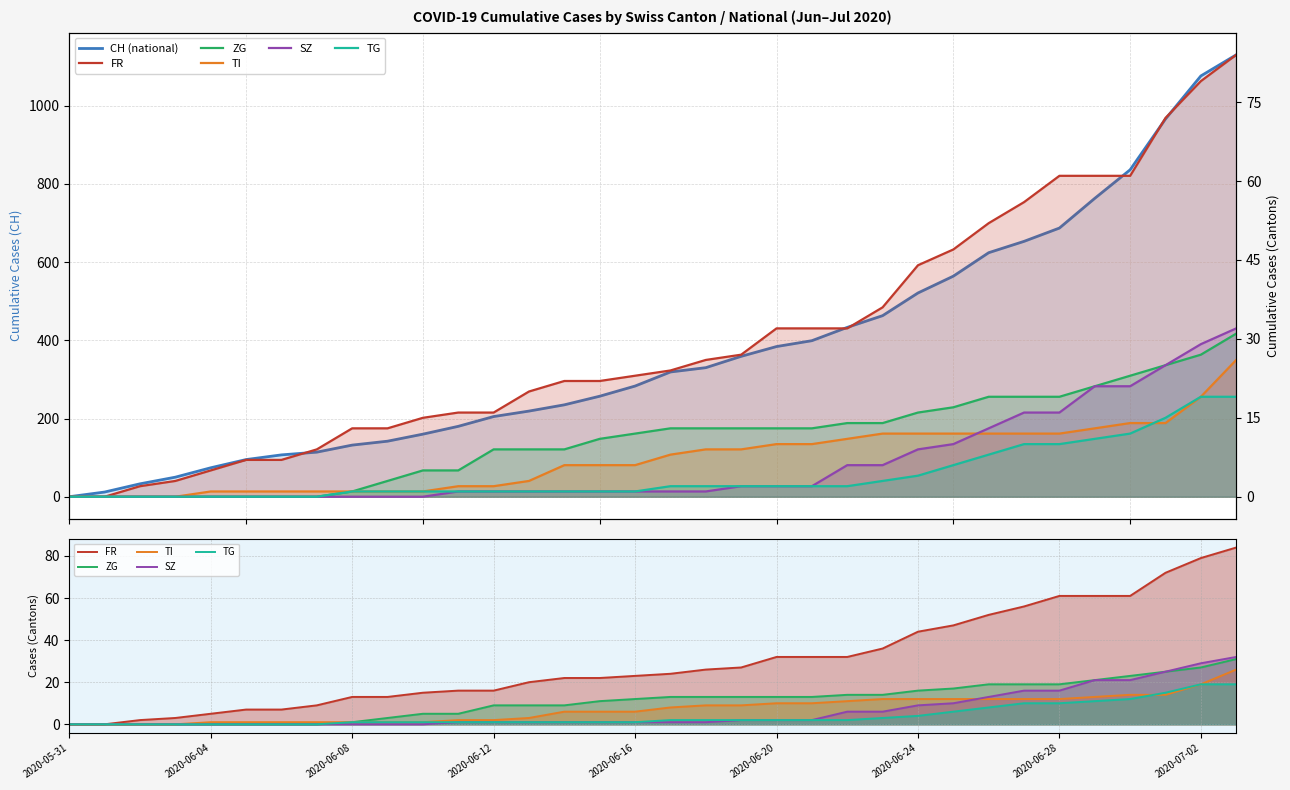

Reading left to right, transcribe all the data shown in this chart.

FR: 0	0	2	3	5	7	7	9	13	13	15	16	16	20	22	22	23	24	26	27	32	32	32	36	44	47	52	56	61	61	61	72	79	84
ZG: 0	0	0	0	0	0	0	0	1	3	5	5	9	9	9	11	12	13	13	13	13	13	14	14	16	17	19	19	19	21	23	25	27	31
TI: 0	0	0	0	1	1	1	1	1	1	1	2	2	3	6	6	6	8	9	9	10	10	11	12	12	12	12	12	12	13	14	14	19	26
SZ: 0	0	0	0	0	0	0	0	0	0	0	1	1	1	1	1	1	1	1	2	2	2	6	6	9	10	13	16	16	21	21	25	29	32
TG: 0	0	0	0	0	0	0	0	1	1	1	1	1	1	1	1	1	2	2	2	2	2	2	3	4	6	8	10	10	11	12	15	19	19